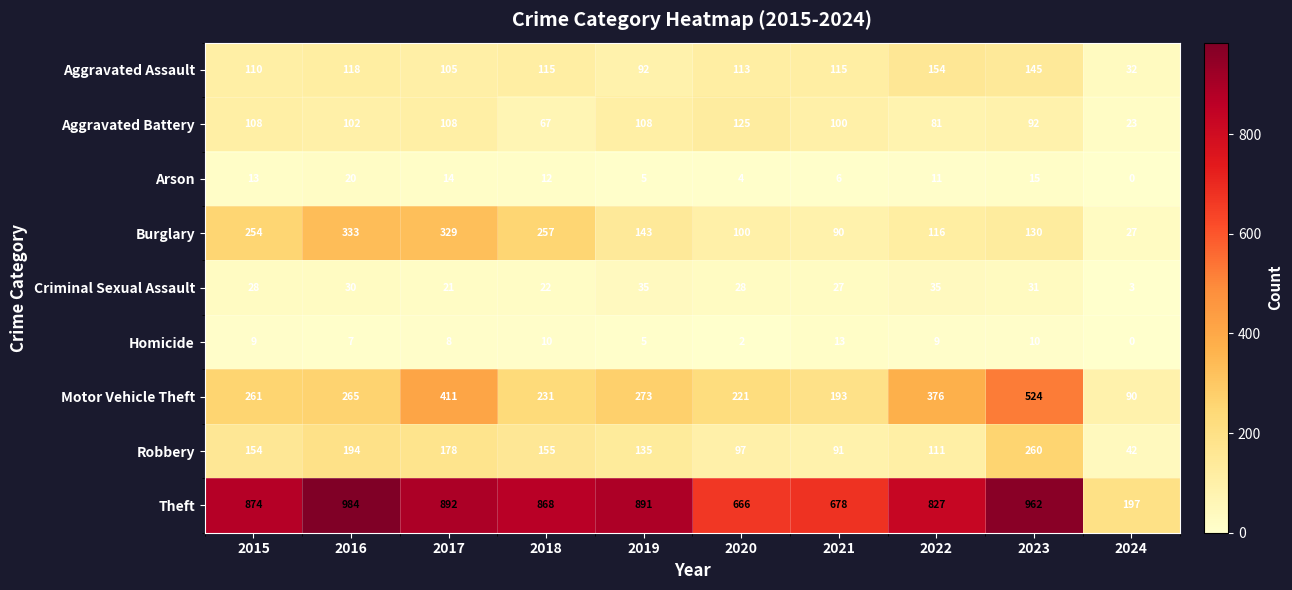

At which category is the sum across all series the highest?

2023